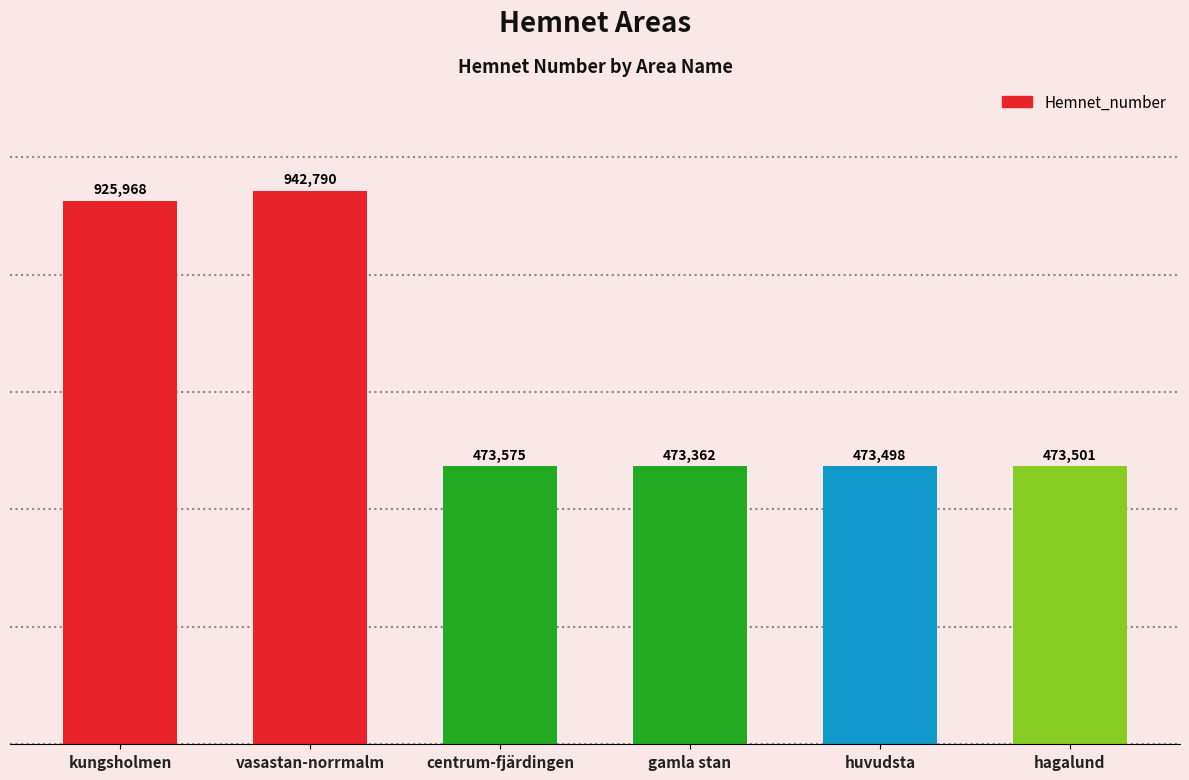

What is the sum of the values at hagalund and vasastan-norrmalm?

1416291